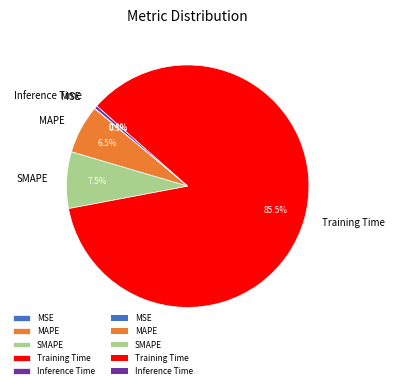

The Training Time slice represents 77% of the pie. True or false?

False